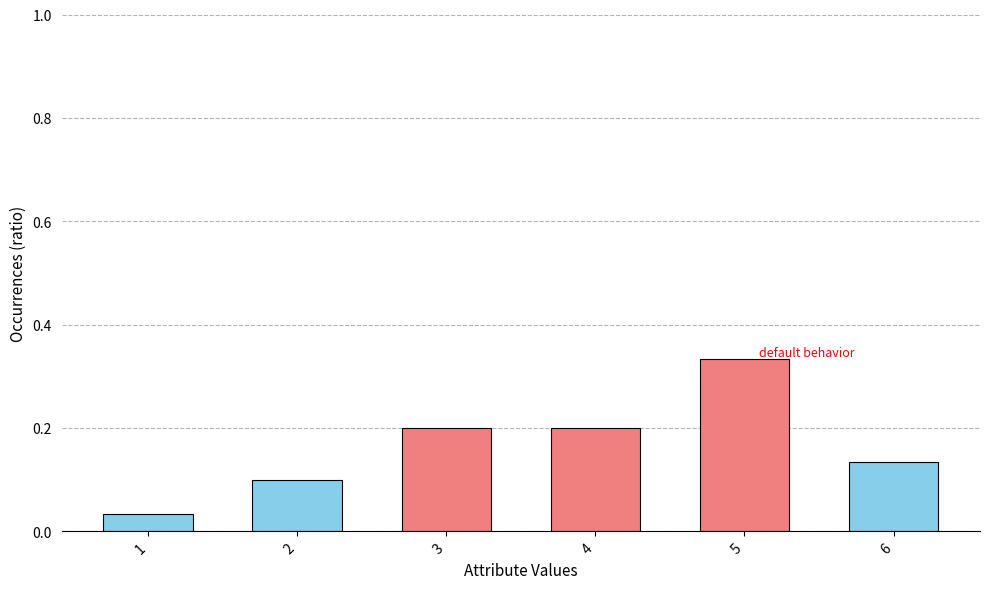

How many categories are shown in the chart?

6